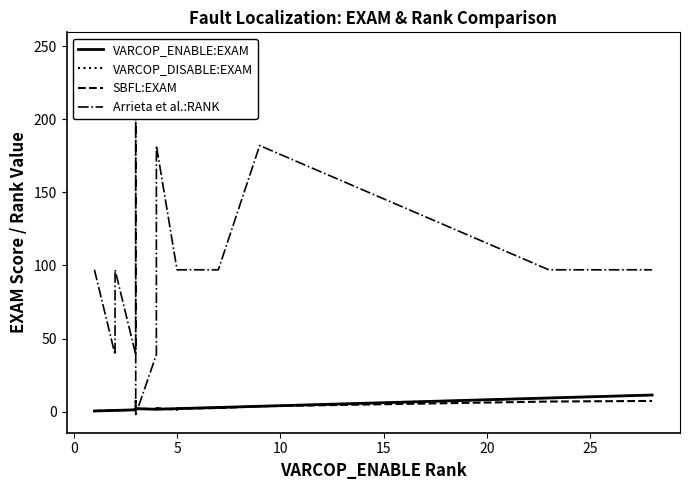

How many data points does each series have?

19